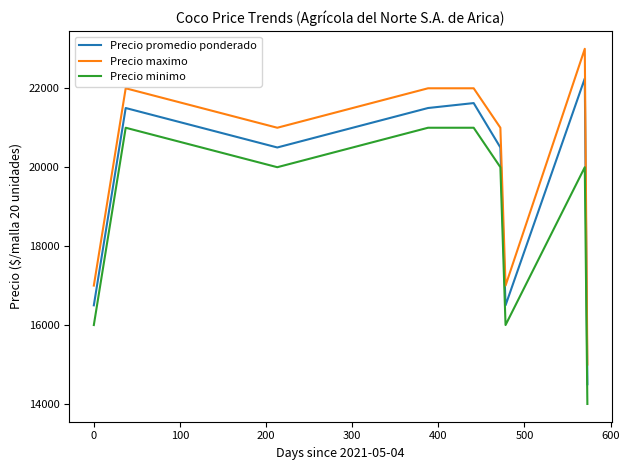

At how many categories does at least one series exceed 14449?

9